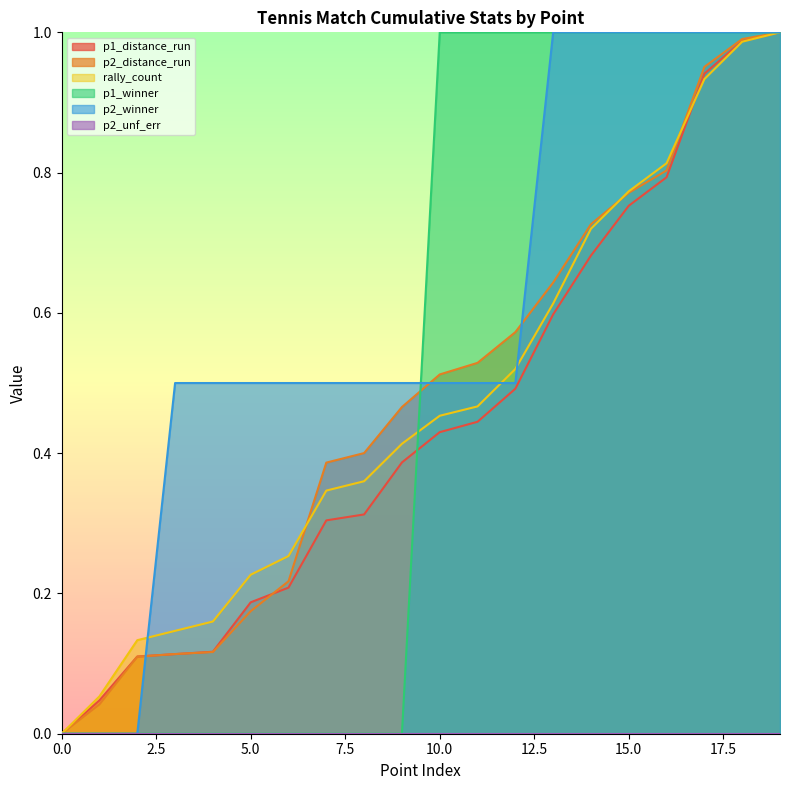

Which series has the largest total across all categories?

p2_winner